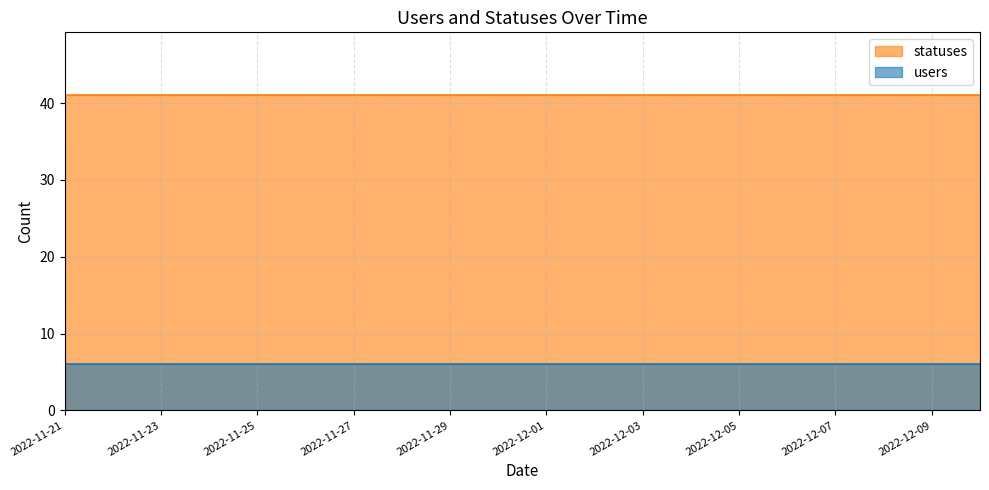

What is the label of the 18th point from the left?

2022-12-08